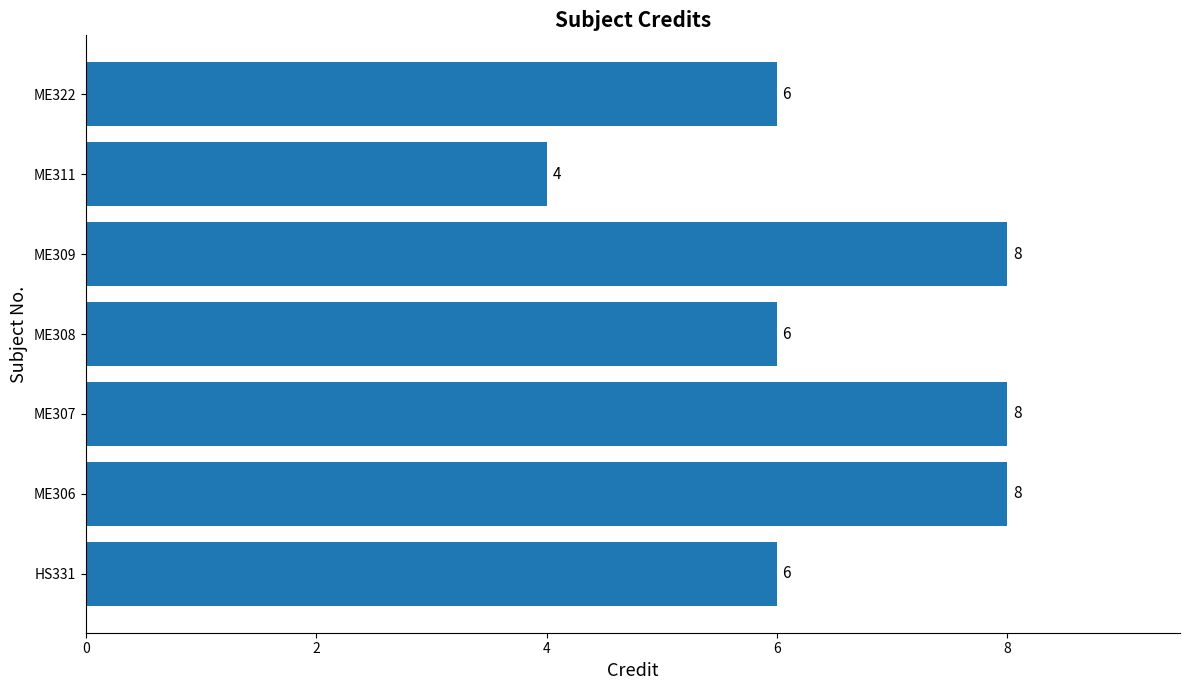

What is the approximate value at ME307?

8